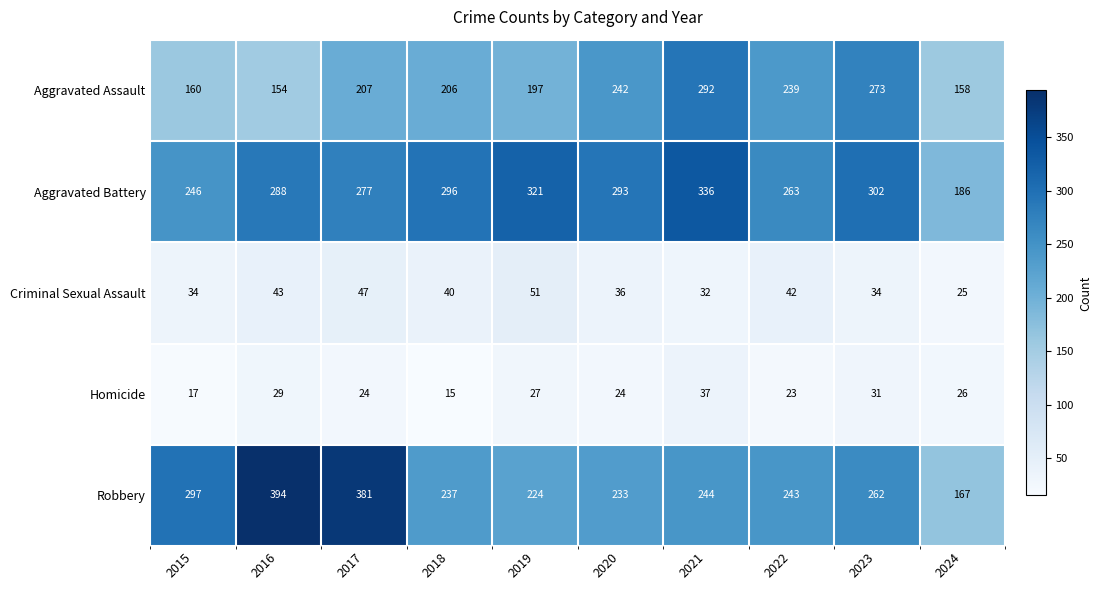

What is the sum of all Aggravated Battery values?

2808